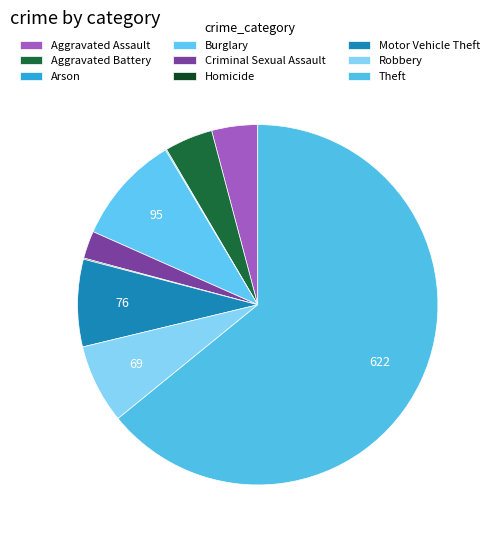

What percentage do Motor Vehicle Theft and Aggravated Battery together represent?

12.2%